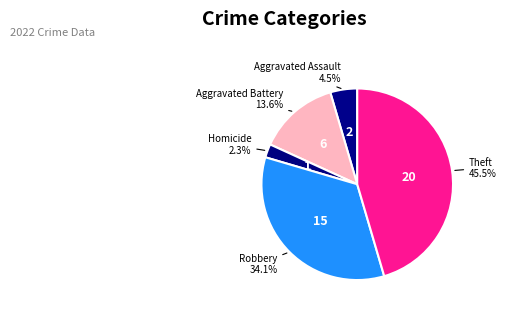

Which slice is the smallest?

Homicide